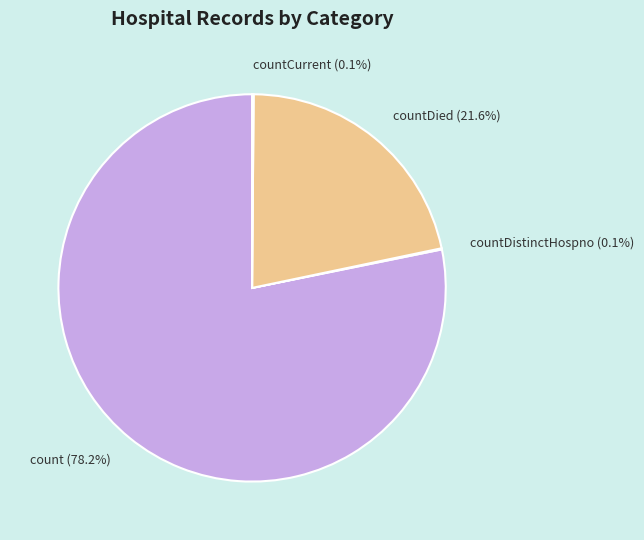

Does any single category account for the majority?

Yes